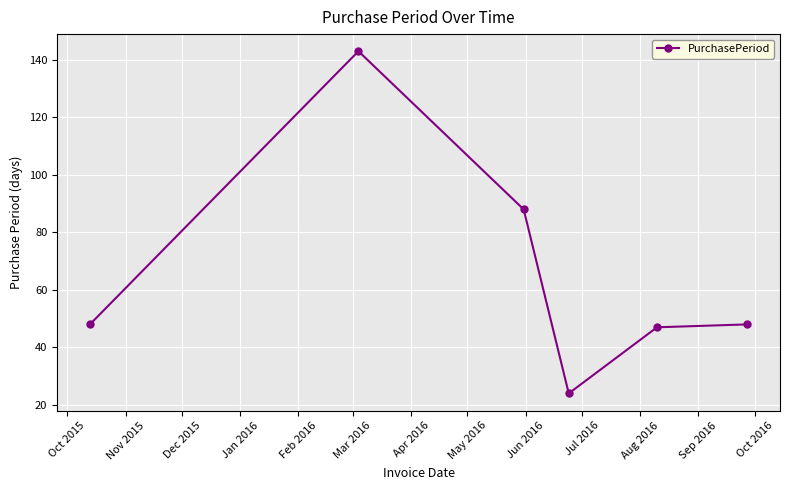

What is the minimum value shown in the chart?

24